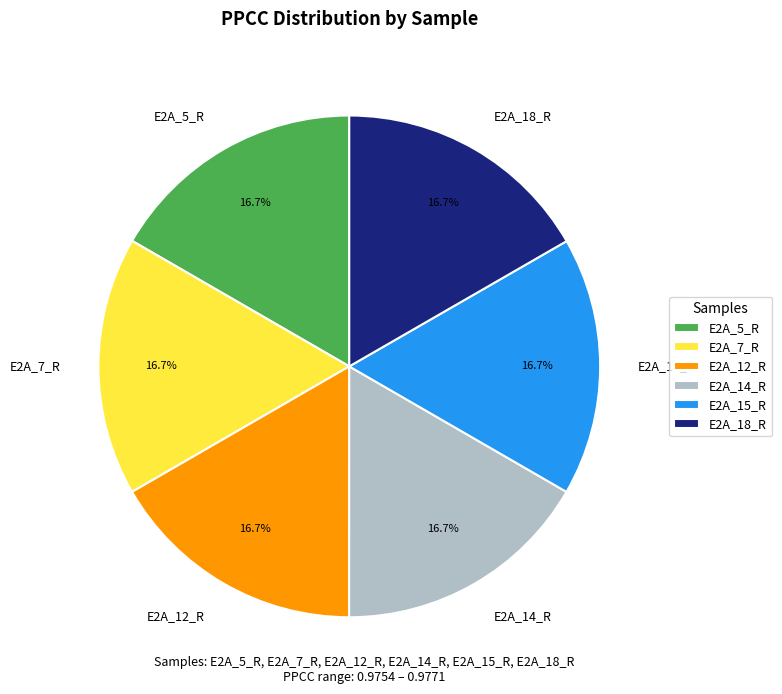

What percentage is the E2A_14_R slice, to the nearest percent?

17%